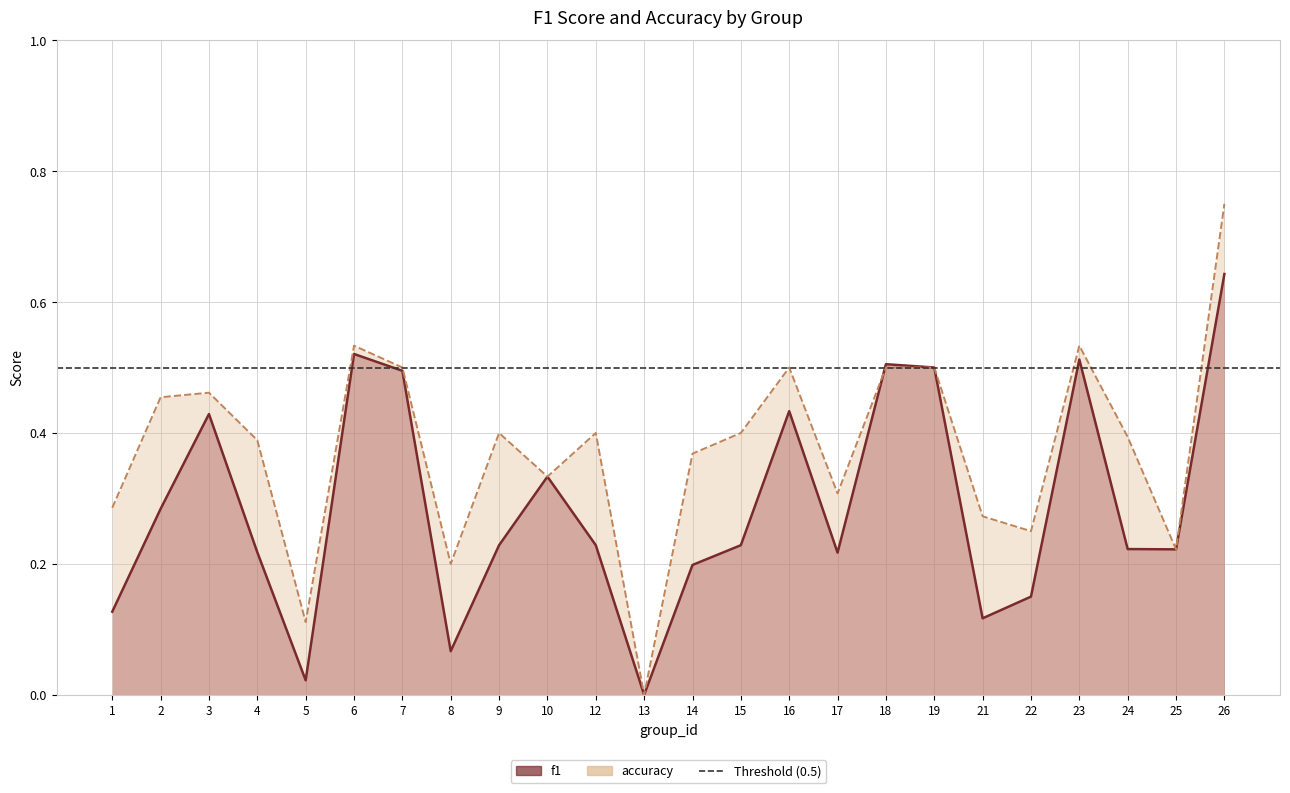

Which series has the widest spread of values?

accuracy